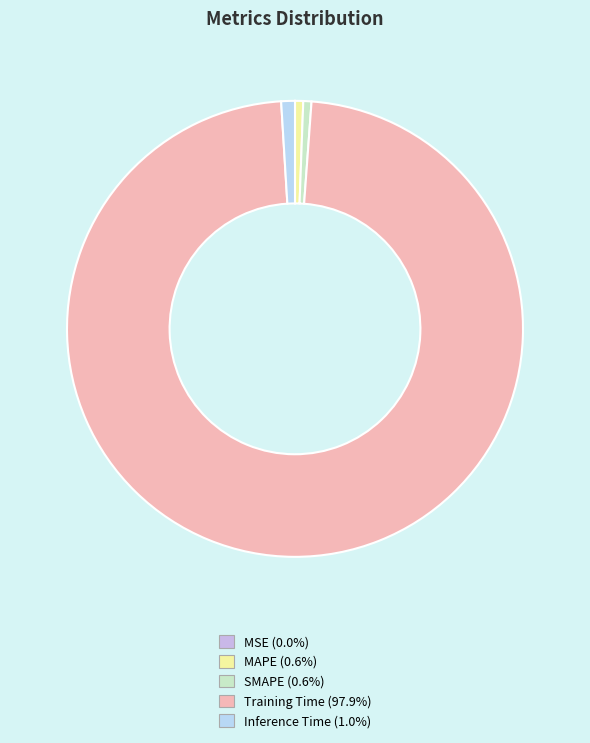

To the nearest percent, what is the difference between the largest and smallest slice percentages?

98%